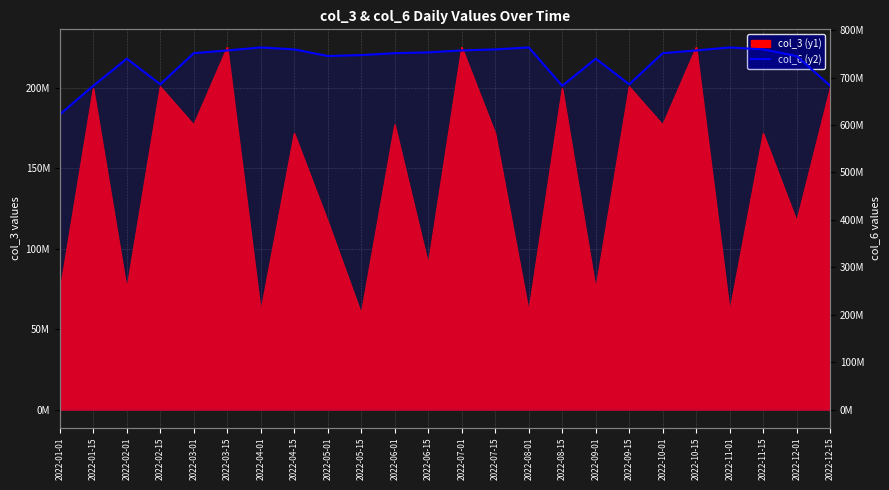

Where does the data first go above 751444018?

2022-03-15